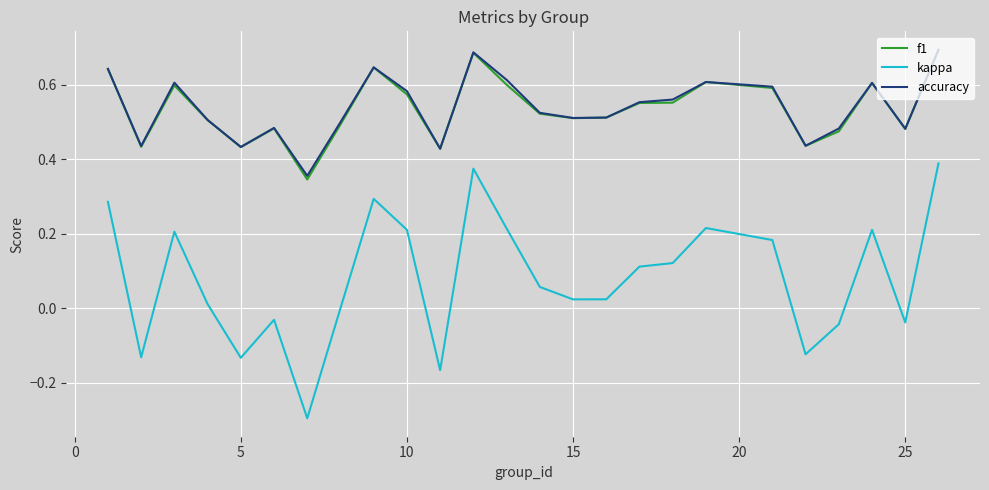

Is this an area chart (filled region under the line)?

No